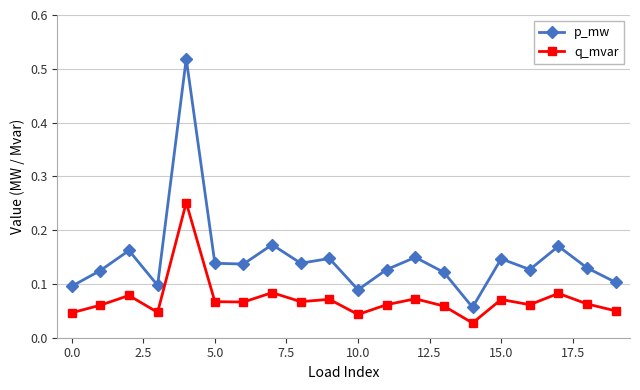

Which series has the largest total across all categories?

p_mw